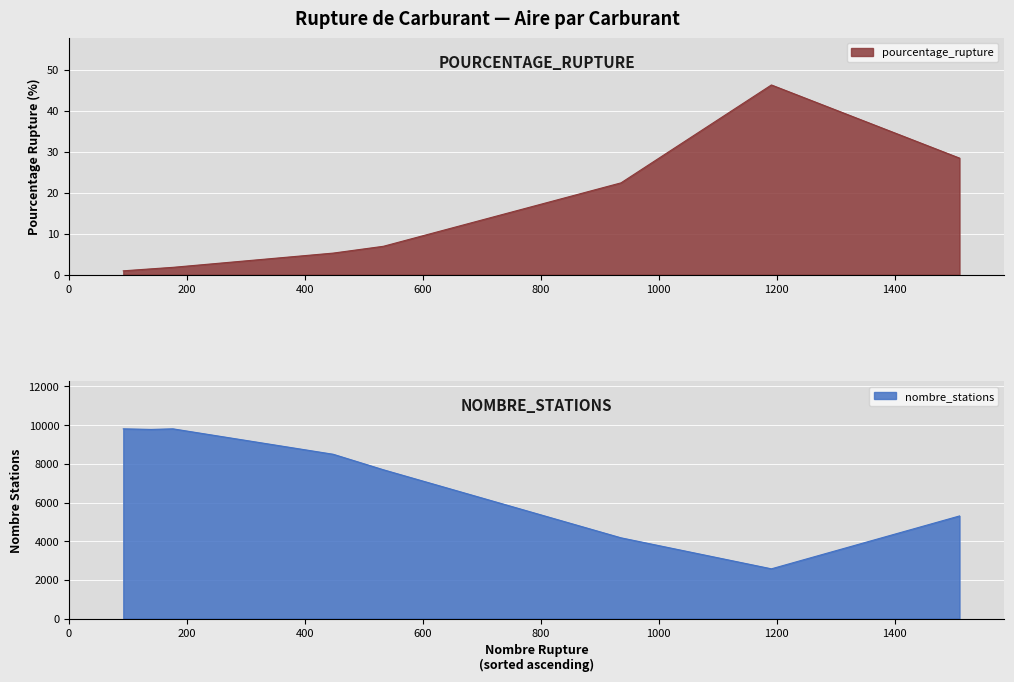

What is the total value across all series at au_moins_un_produit?

9812.8